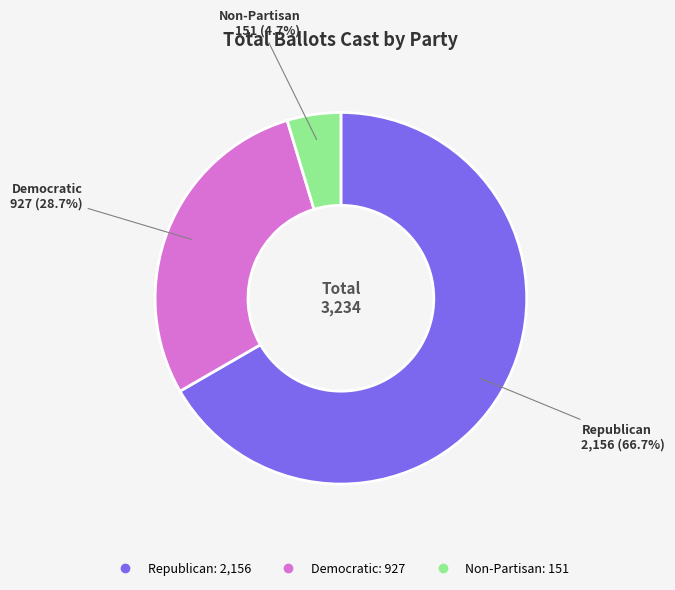

Between Democratic and Republican, which is larger?

Republican